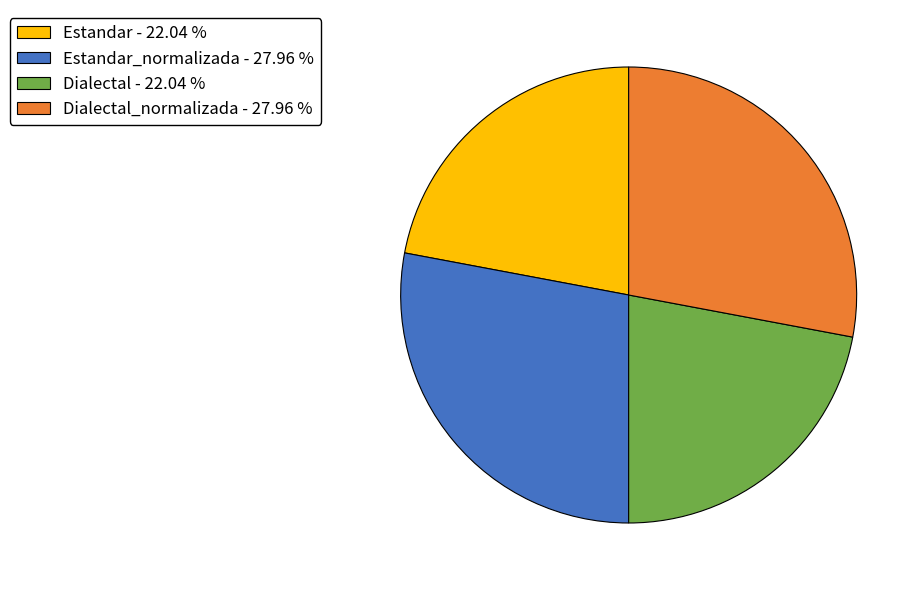

Is the sum of Dialectal_normalizada - 27.96 % and Estandar_normalizada - 27.96 % greater than half?

Yes